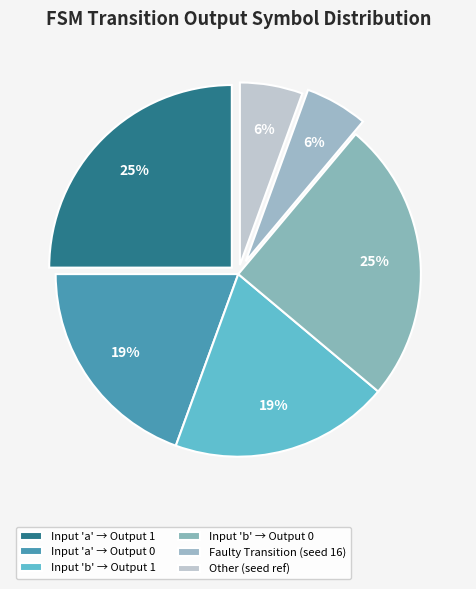

Count the number of slices in the pie.

6